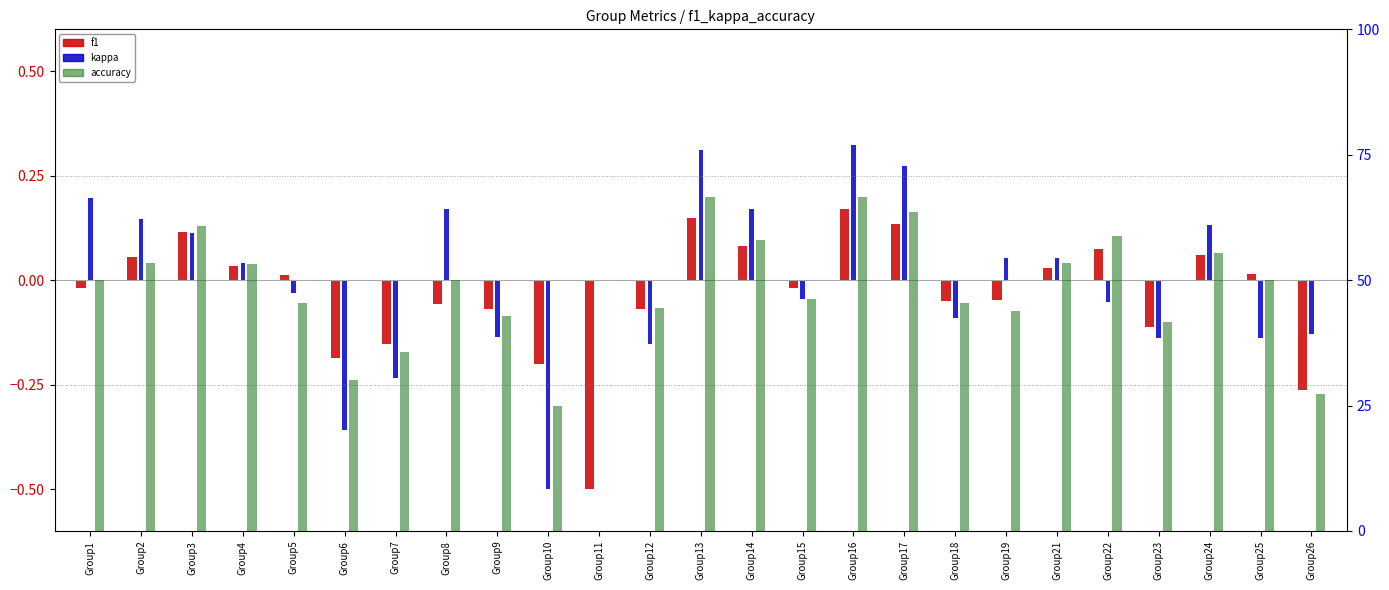

Reading left to right, what are all the values shown in this chart?

f1: Group1=-0.0	Group2=0.1	Group3=0.1	Group4=0.0	Group5=0.0	Group6=-0.2	Group7=-0.2	Group8=-0.1	Group9=-0.1	Group10=-0.2	Group11=-0.5	Group12=-0.1	Group13=0.1	Group14=0.1	Group15=-0.0	Group16=0.2	Group17=0.1	Group18=-0.0	Group19=-0.0	Group21=0.0	Group22=0.1	Group23=-0.1	Group24=0.1	Group25=0.0	Group26=-0.3
kappa: Group1=0.2	Group2=0.1	Group3=0.1	Group4=0.0	Group5=-0.0	Group6=-0.4	Group7=-0.2	Group8=0.2	Group9=-0.1	Group10=-0.5	Group11=0.0	Group12=-0.2	Group13=0.3	Group14=0.2	Group15=-0.0	Group16=0.3	Group17=0.3	Group18=-0.1	Group19=0.1	Group21=0.1	Group22=-0.1	Group23=-0.1	Group24=0.1	Group25=-0.1	Group26=-0.1
accuracy: Group1=50.0	Group2=53.3	Group3=60.9	Group4=53.1	Group5=45.5	Group6=30.0	Group7=35.7	Group8=50.0	Group9=42.9	Group10=25.0	Group11=0.0	Group12=44.4	Group13=66.7	Group14=58.1	Group15=46.2	Group16=66.7	Group17=63.6	Group18=45.5	Group19=43.8	Group21=53.3	Group22=58.8	Group23=41.7	Group24=55.3	Group25=50.0	Group26=27.3